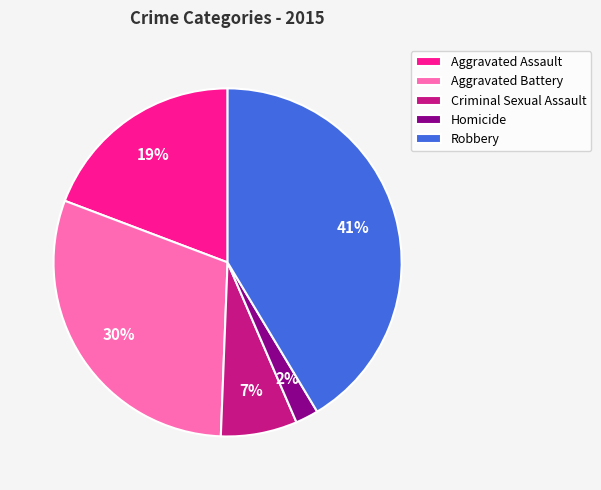

The Criminal Sexual Assault slice represents 18% of the pie. True or false?

False